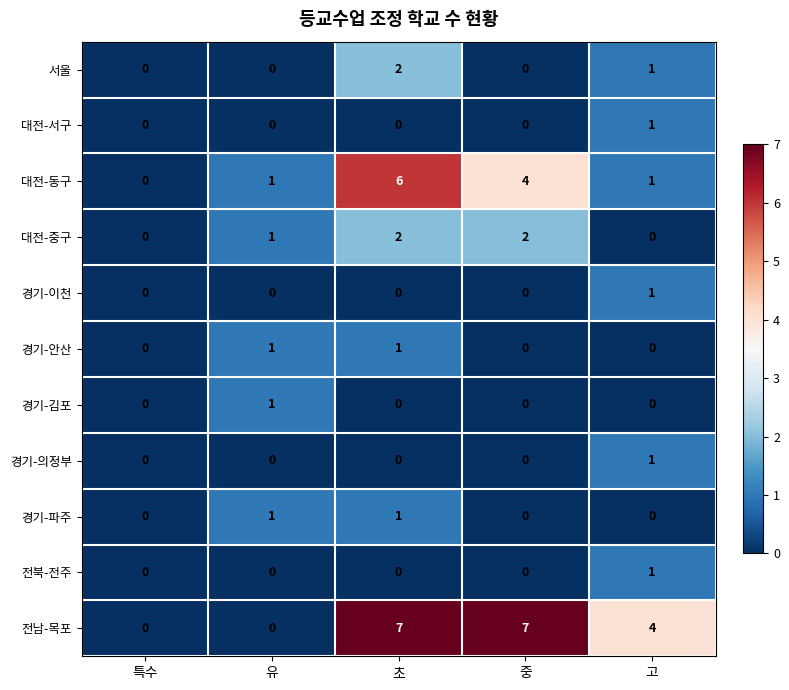

Which series has the largest total across all categories?

전남-목포